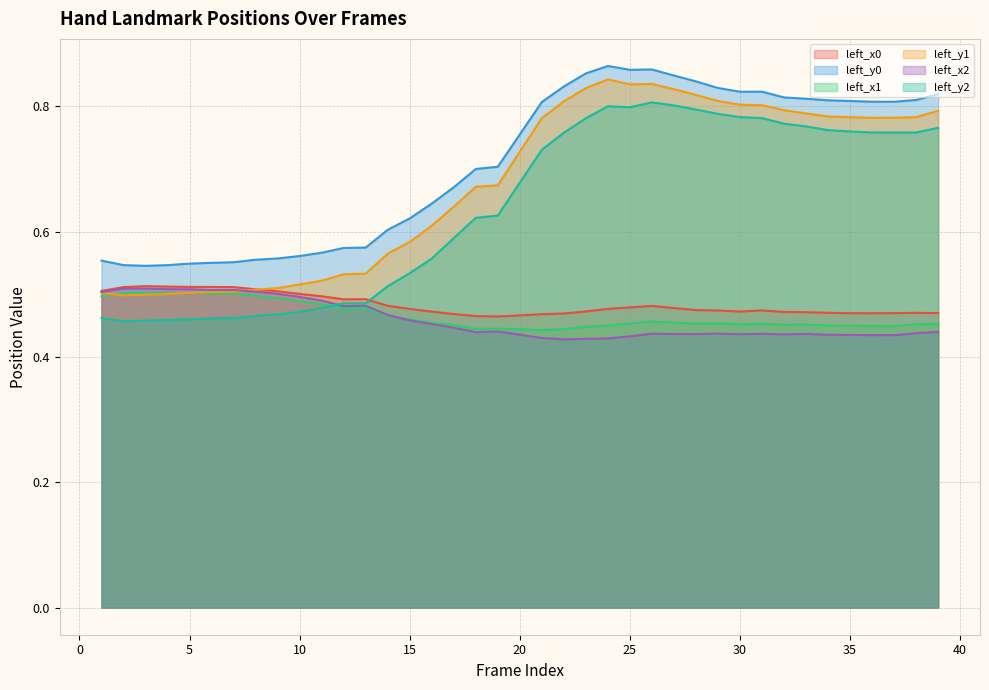

Which series has the largest total across all categories?

left_y0